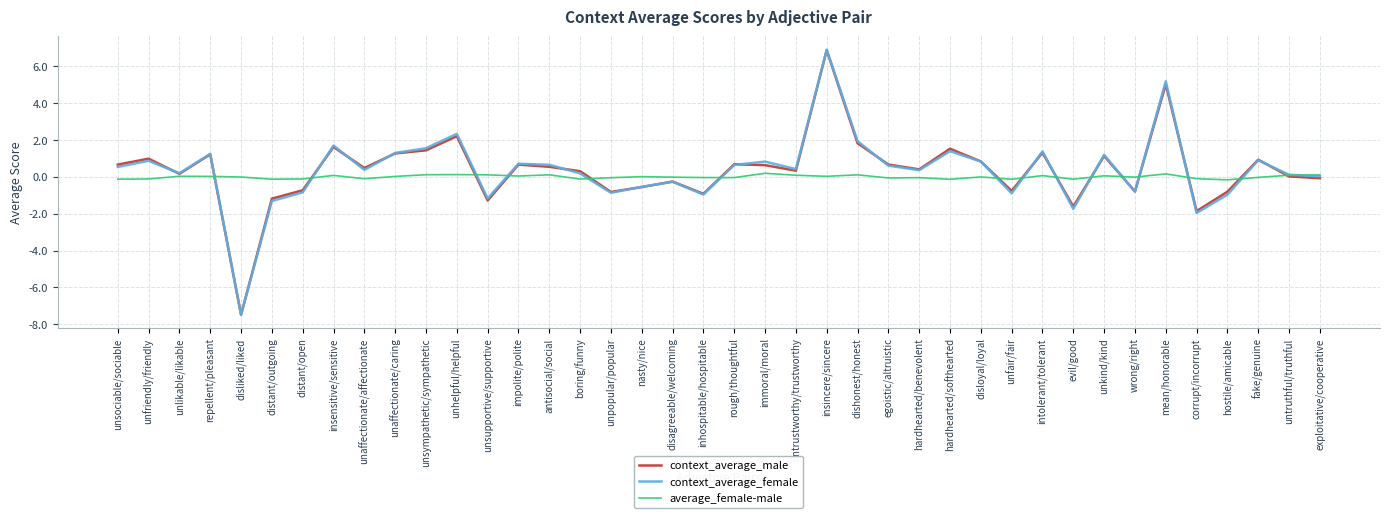

Which series has the largest range (max minus min)?

context_average_female